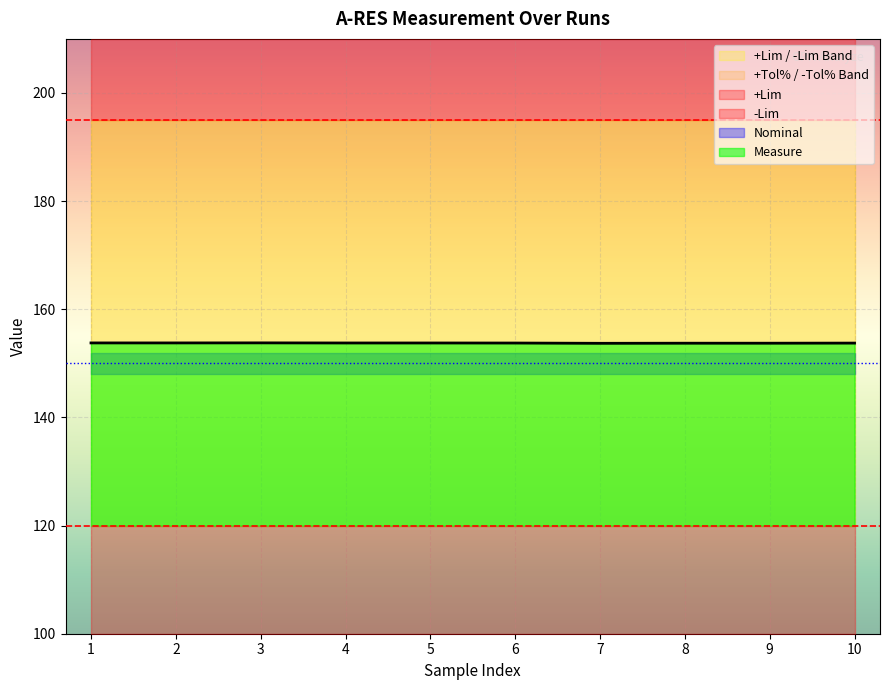

Reading left to right, extract all data points from this chart.

Measure: 153.8	153.8	153.8	153.8	153.8	153.8	153.7	153.7	153.7	153.7
+Lim: 195.0	195.0	195.0	195.0	195.0	195.0	195.0	195.0	195.0	195.0
-Lim: 120.0	120.0	120.0	120.0	120.0	120.0	120.0	120.0	120.0	120.0
Nominal: 150.0	150.0	150.0	150.0	150.0	150.0	150.0	150.0	150.0	150.0
+Tol%: 30.0	30.0	30.0	30.0	30.0	30.0	30.0	30.0	30.0	30.0
-Tol%: 20.0	20.0	20.0	20.0	20.0	20.0	20.0	20.0	20.0	20.0